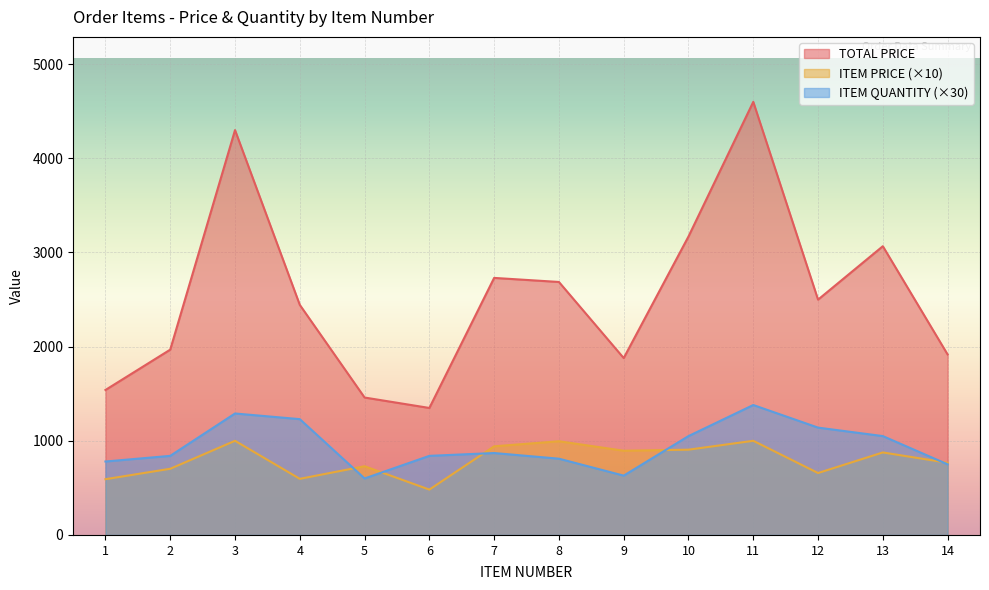

Reading left to right, what are all the values shown in this chart?

TOTAL PRICE: 1539.7	1968.1	4300.0	2443.6	1459.6	1348.8	2730.1	2687.0	1878.7	3169.9	4600.0	2499.3	3066.7	1916.8
ITEM PRICE: 592.2	702.9	1000.0	596.0	729.8	481.7	941.4	995.2	894.6	905.7	1000.0	657.7	876.2	766.7
ITEM QUANTITY: 780.0	840.0	1290.0	1230.0	600.0	840.0	870.0	810.0	630.0	1050.0	1380.0	1140.0	1050.0	750.0